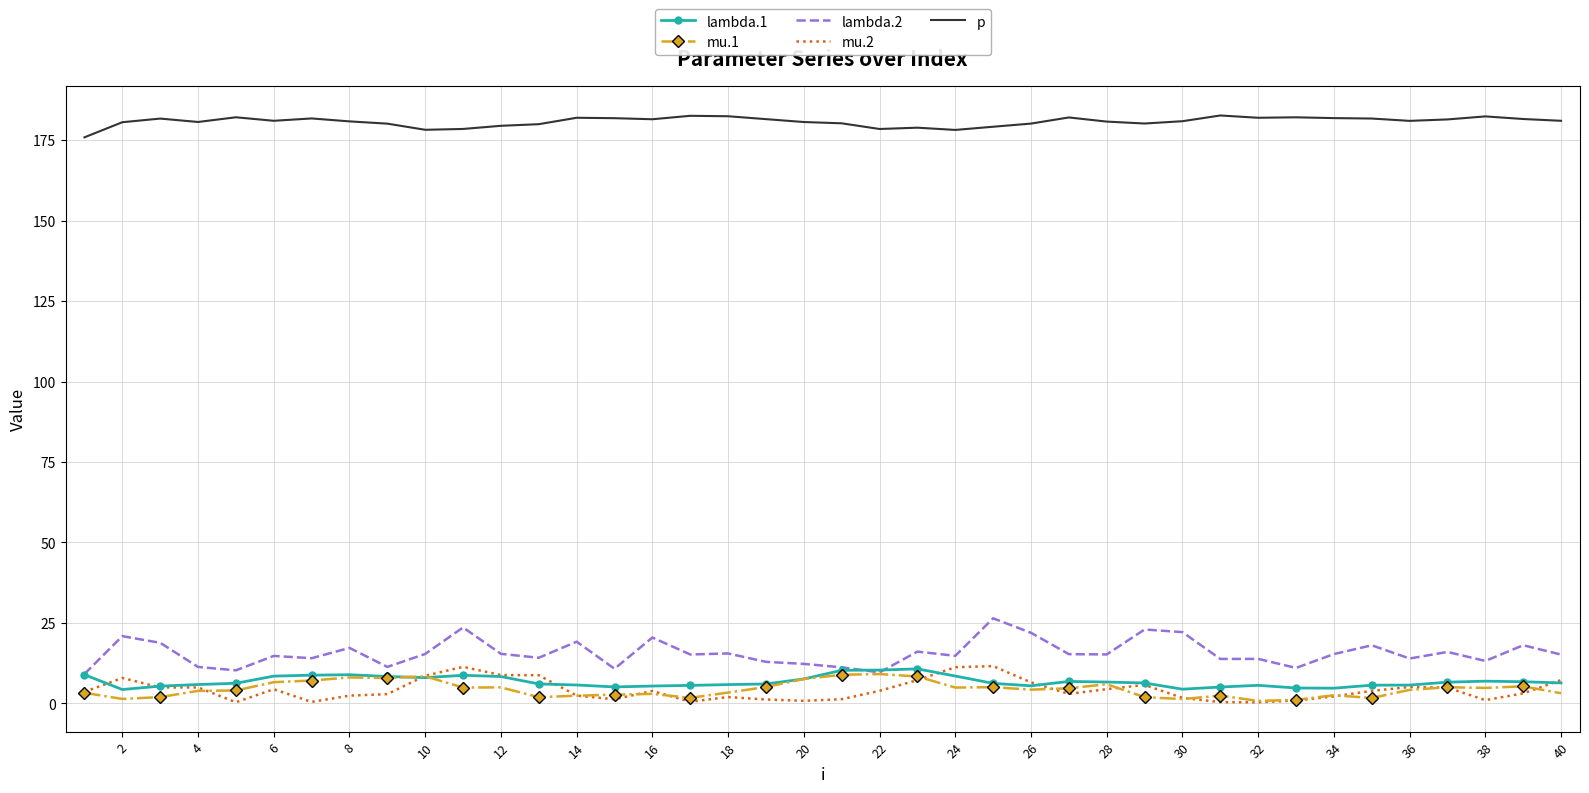

What are all the series names shown in the legend?

lambda.1, mu.1, lambda.2, mu.2, p